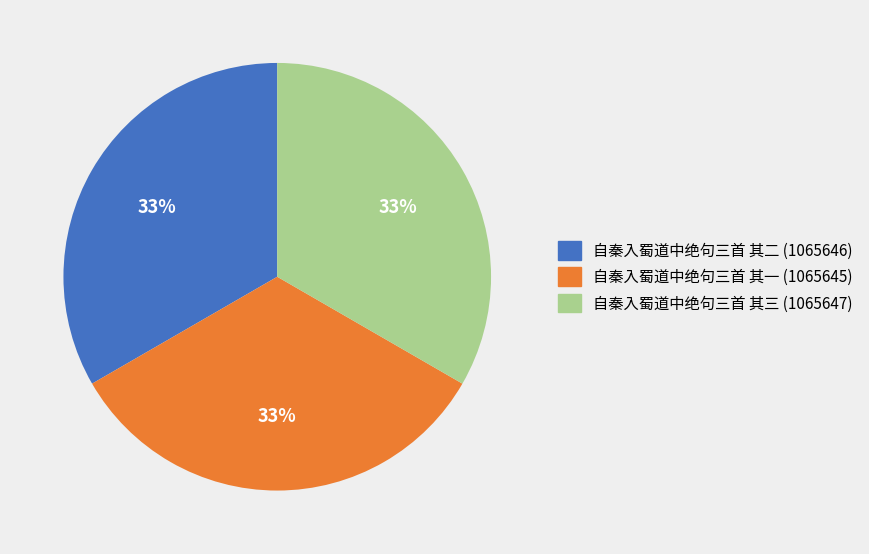

How many segments does this pie chart have?

3